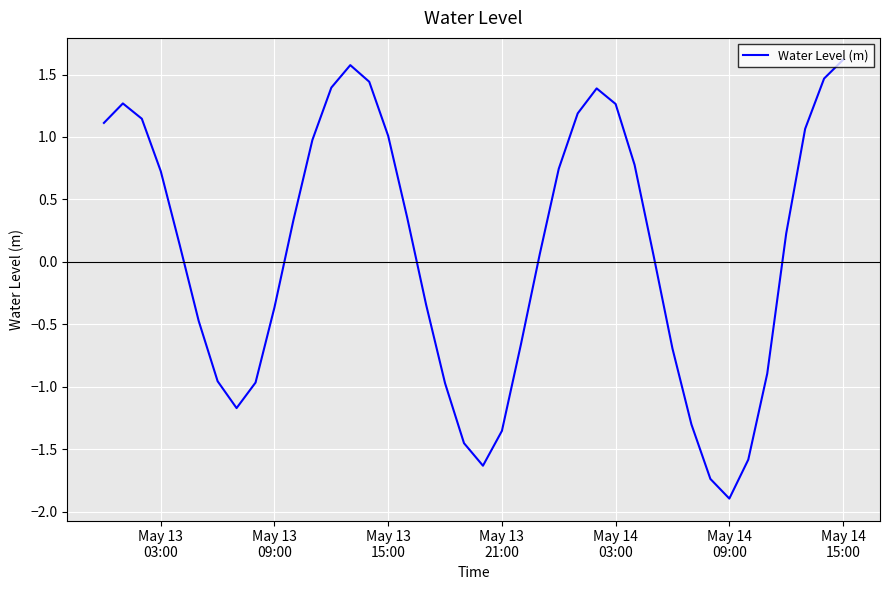

Does the chart display data point markers on the line(s)?

No